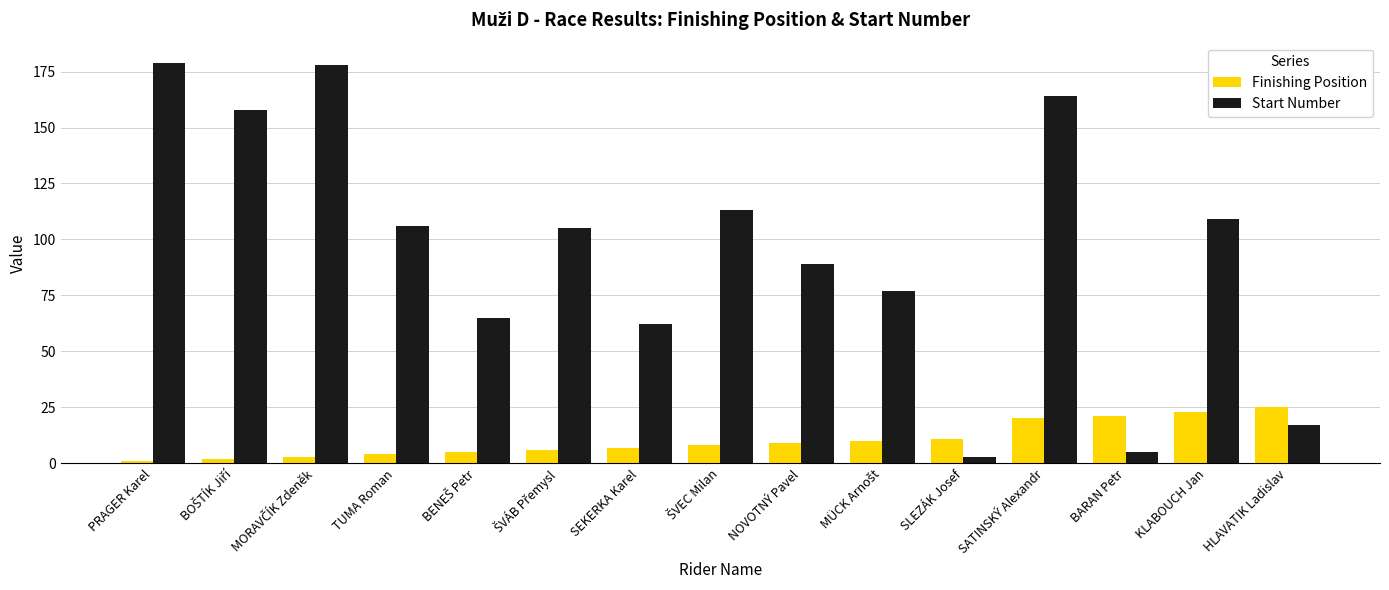

What are all the series names shown in the legend?

Finishing Position, Start Number